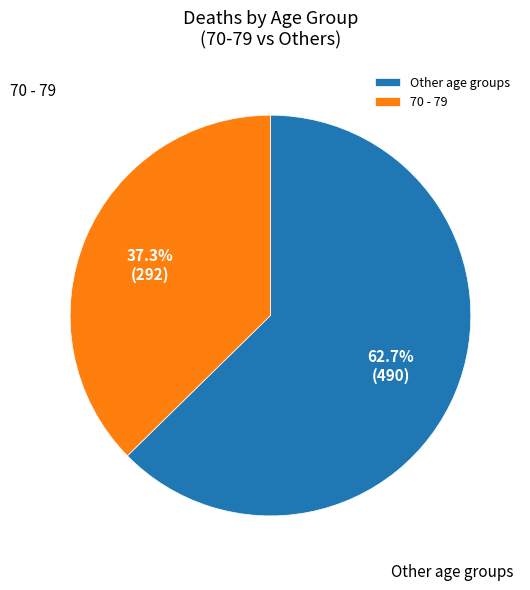

What percentage is NOT represented by Other age groups?

37.3%